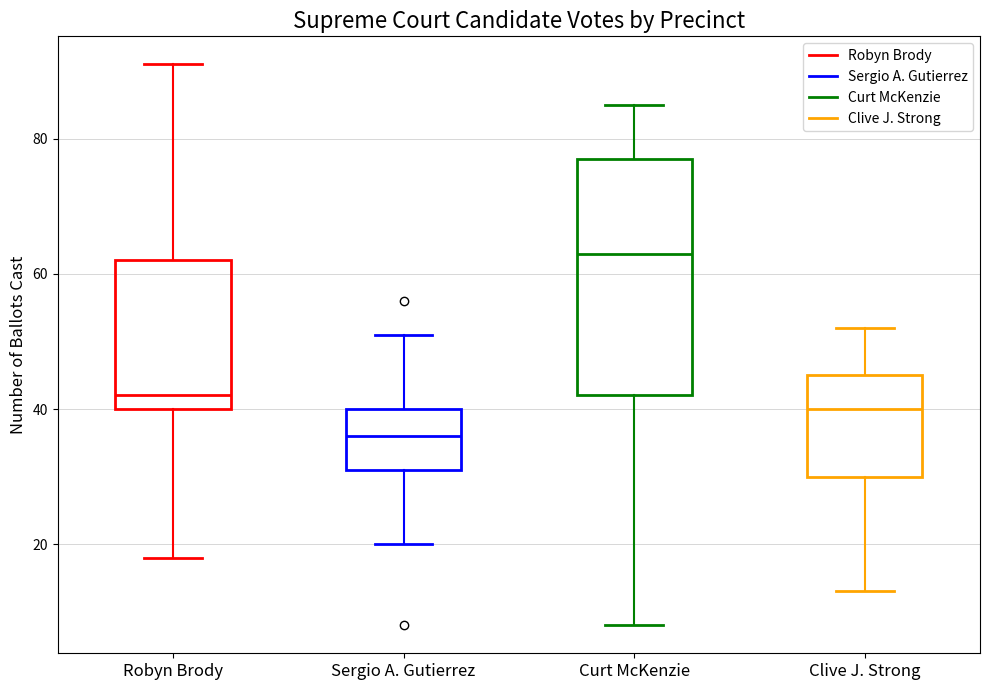

Which box's median line is the highest?

Curt McKenzie